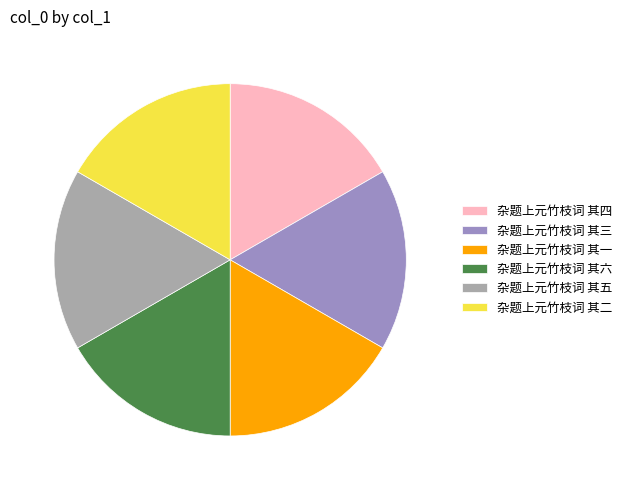

Approximately how many times larger is the value at 杂题上元竹枝词 其五 compared to 杂题上元竹枝词 其六?

1.0